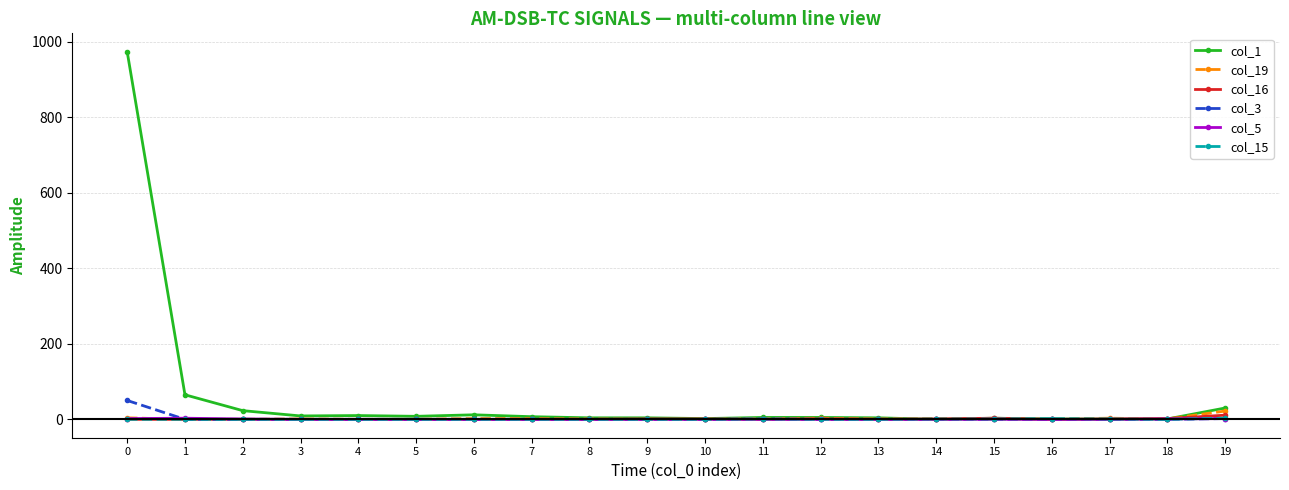

How many series are shown in this chart?

6